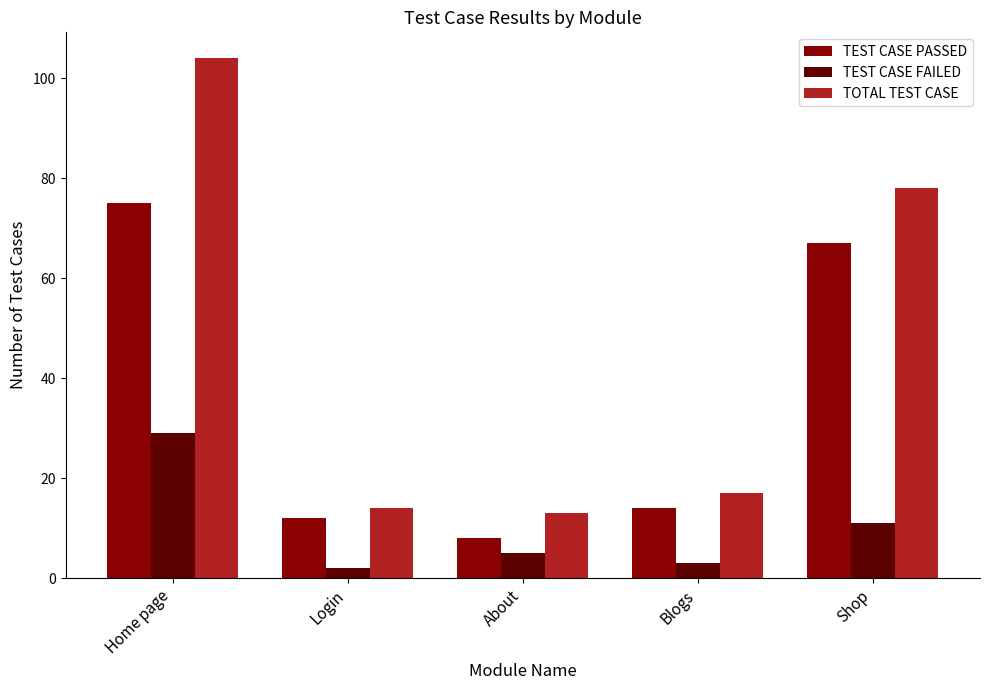

What position from the left is Home page?

1